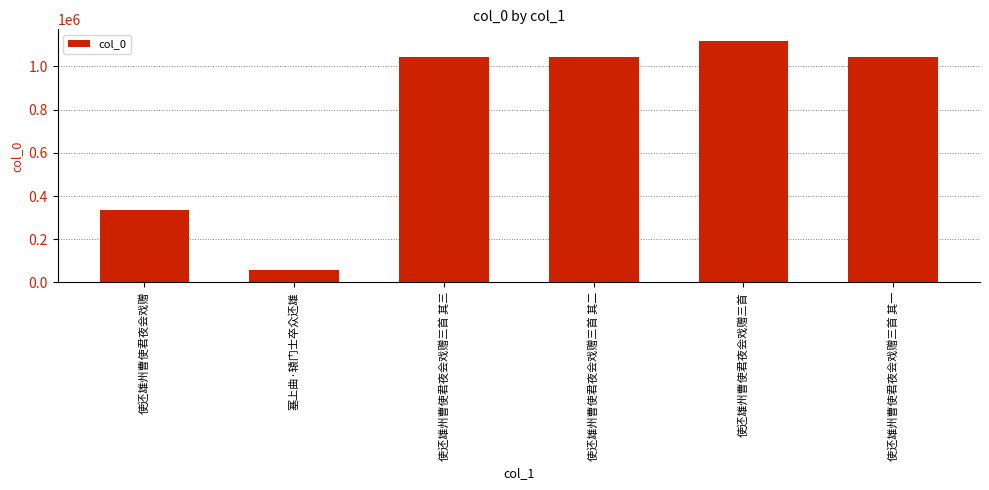

What position from the right is 使还雄州曹使君夜会戏赠?

6